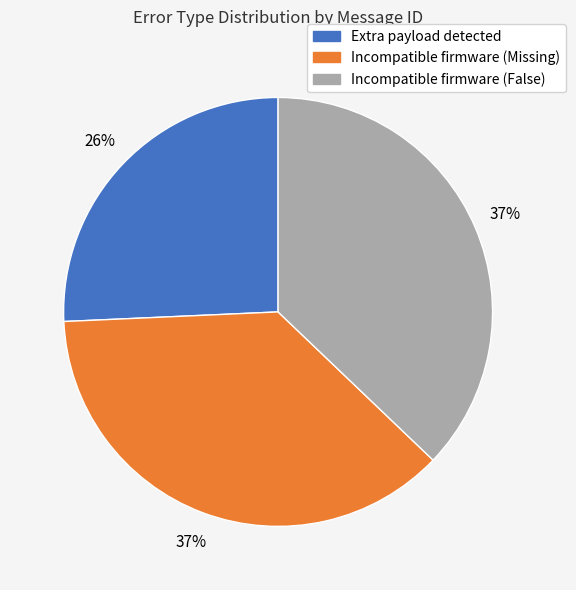

Approximately how many times larger is the value at Incompatible firmware (Missing) compared to Incompatible firmware (False)?

1.0